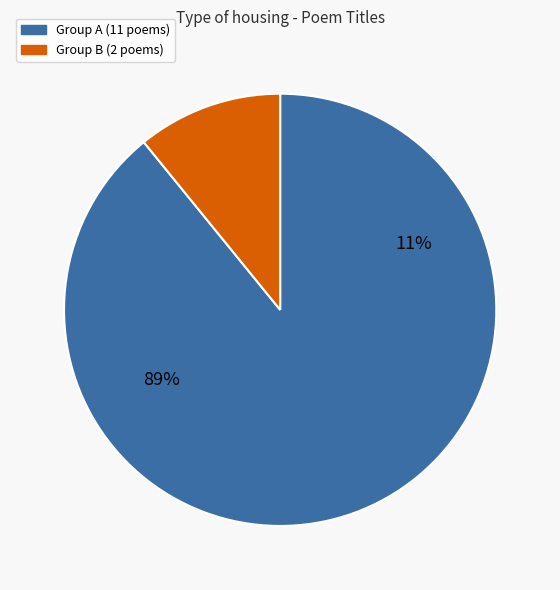

Is 明月逐人来 其四 贺韩宪副意翁九十 the majority of the pie?

No